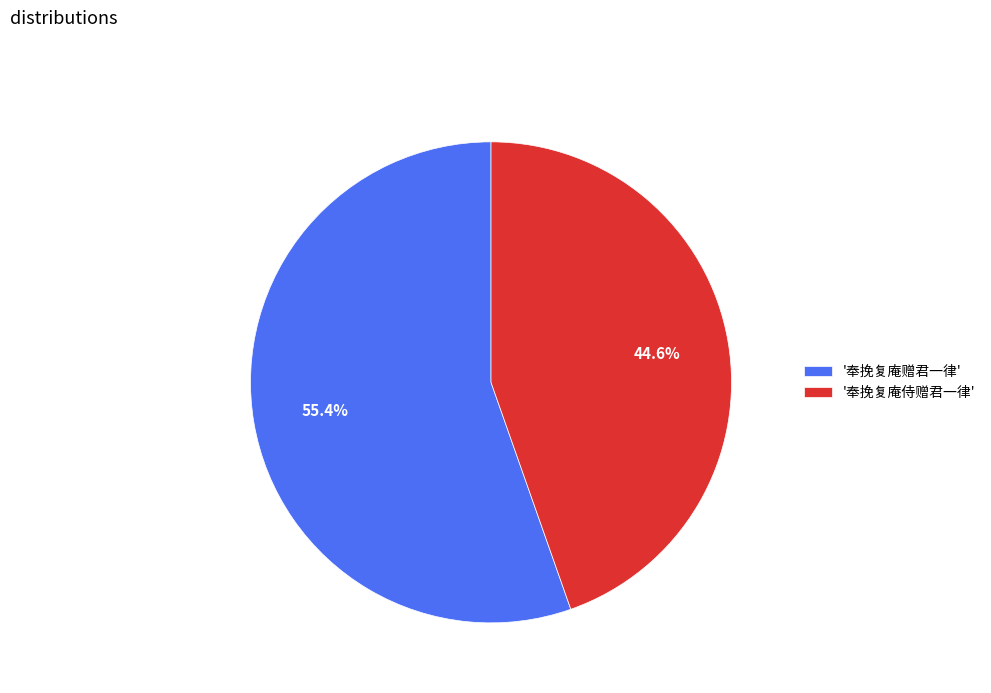

To the nearest percent, what is the difference between the largest and smallest slice percentages?

11%